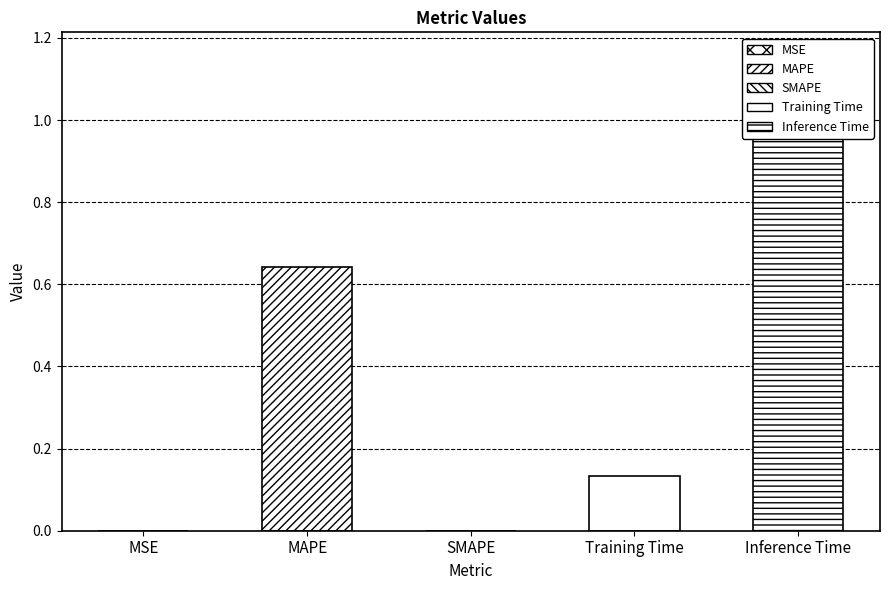

Reading right to left, list all the values displayed in this chart.

Inference Time=1.0	Training Time=0.1	SMAPE=0.0	MAPE=0.6	MSE=0.0